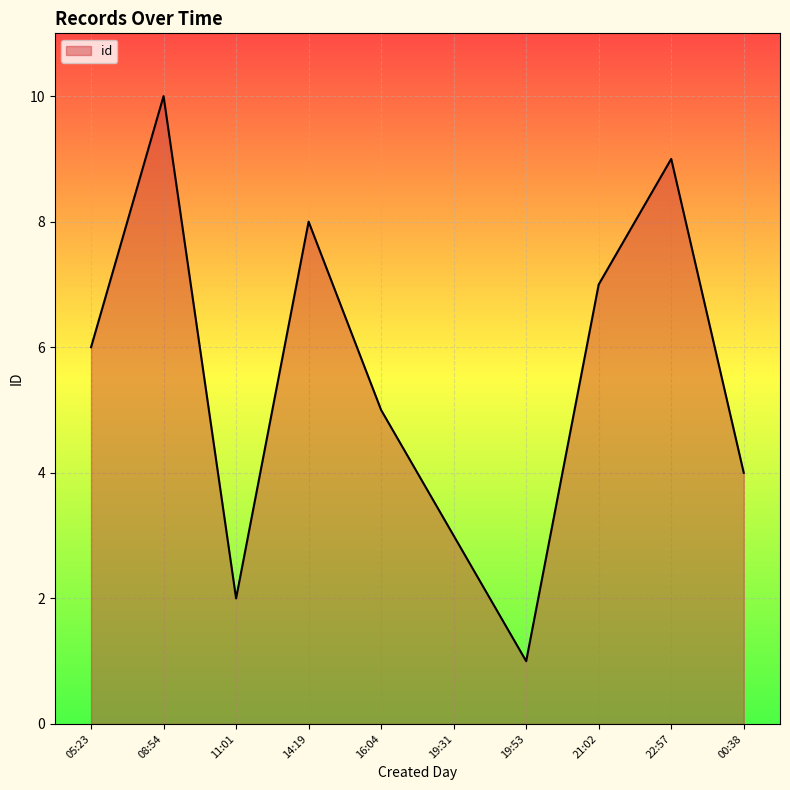

List the labels in order of value, smallest first.

19:53, 11:01, 19:31, 00:38, 16:04, 05:23, 21:02, 14:19, 22:57, 08:54